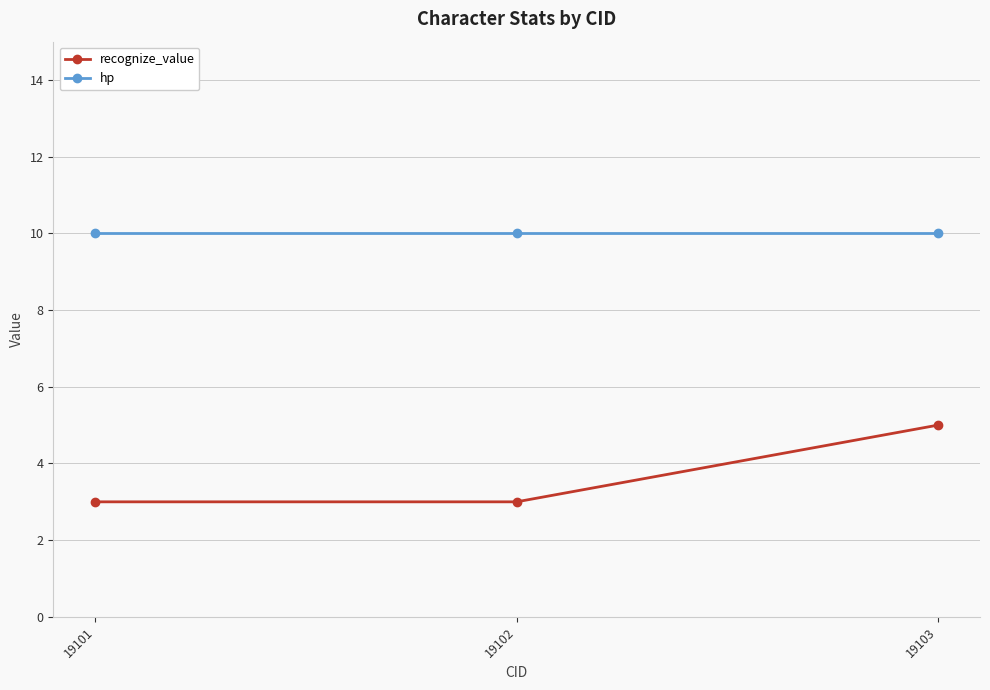

The value of recognize_value at 19101 is 3. True or false?

True